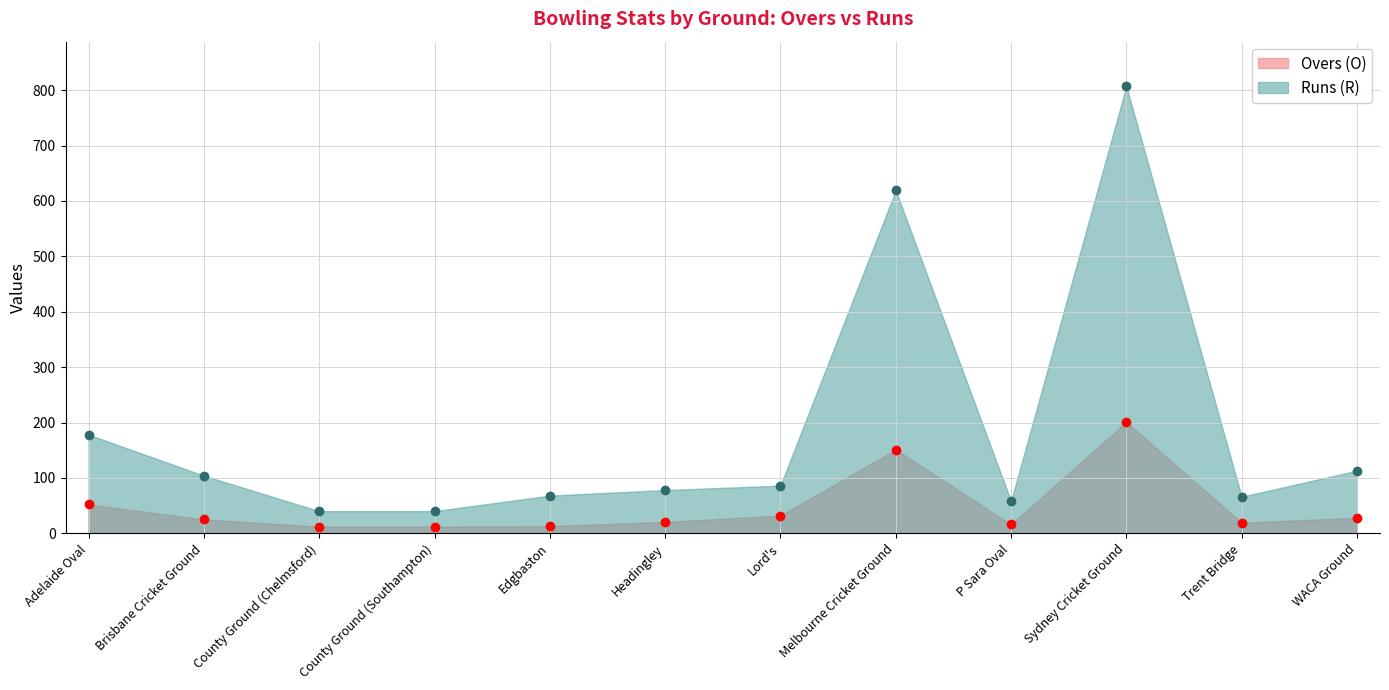

Which category has the highest value across all series?

Sydney Cricket Ground